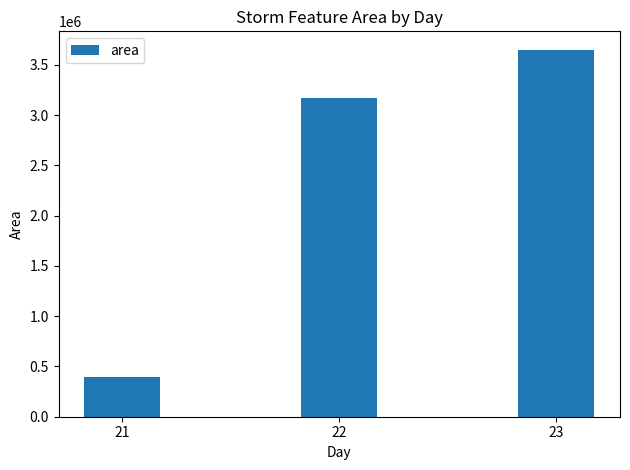

What is the sum of the values at 21 and 23?

4047968.8